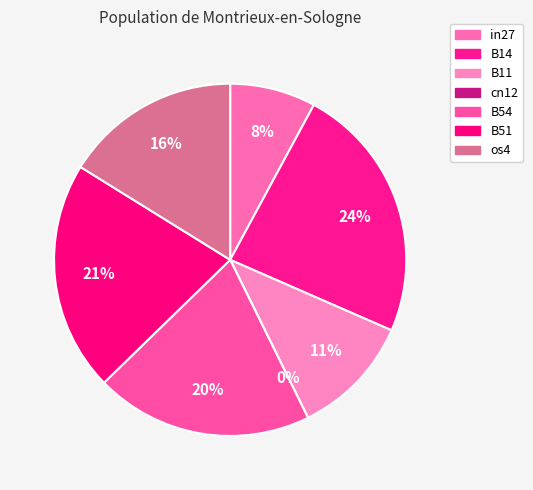

How many slices are in this pie chart?

7